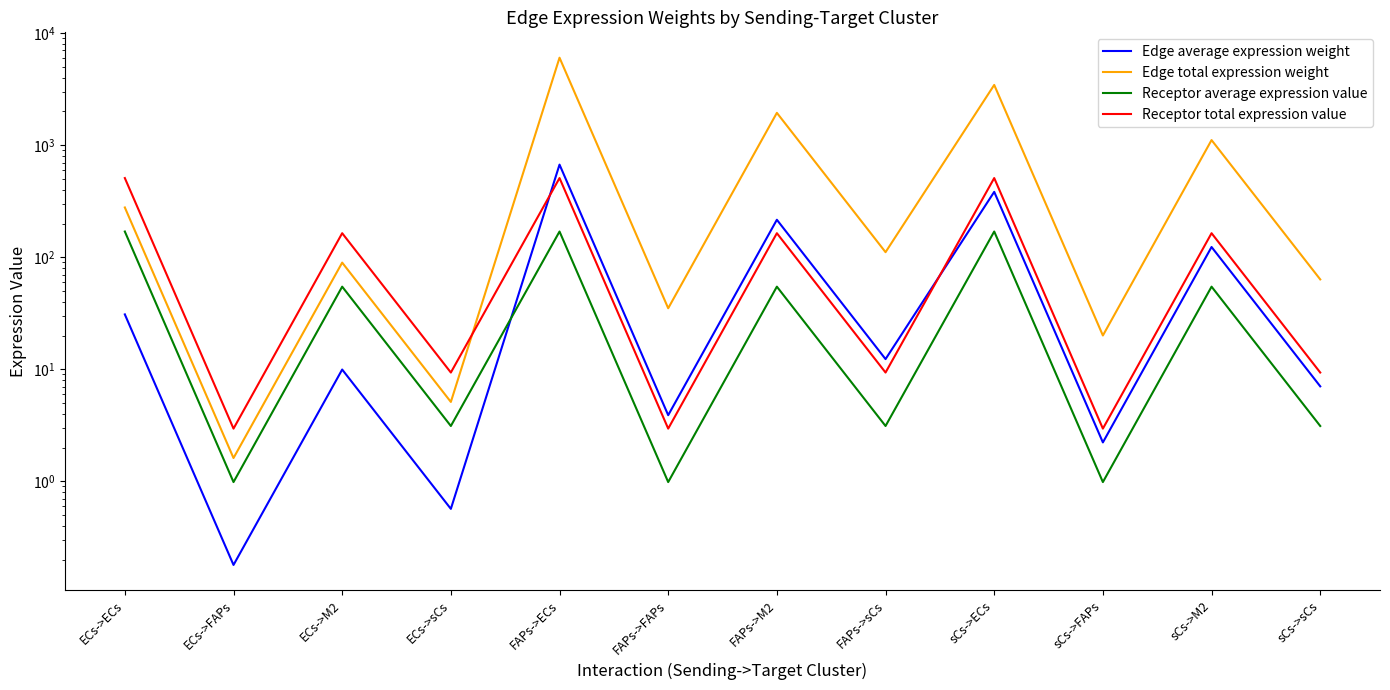

After their last crossing, which series has the higher values: Edge average expression weight or Receptor total expression value?

Receptor total expression value